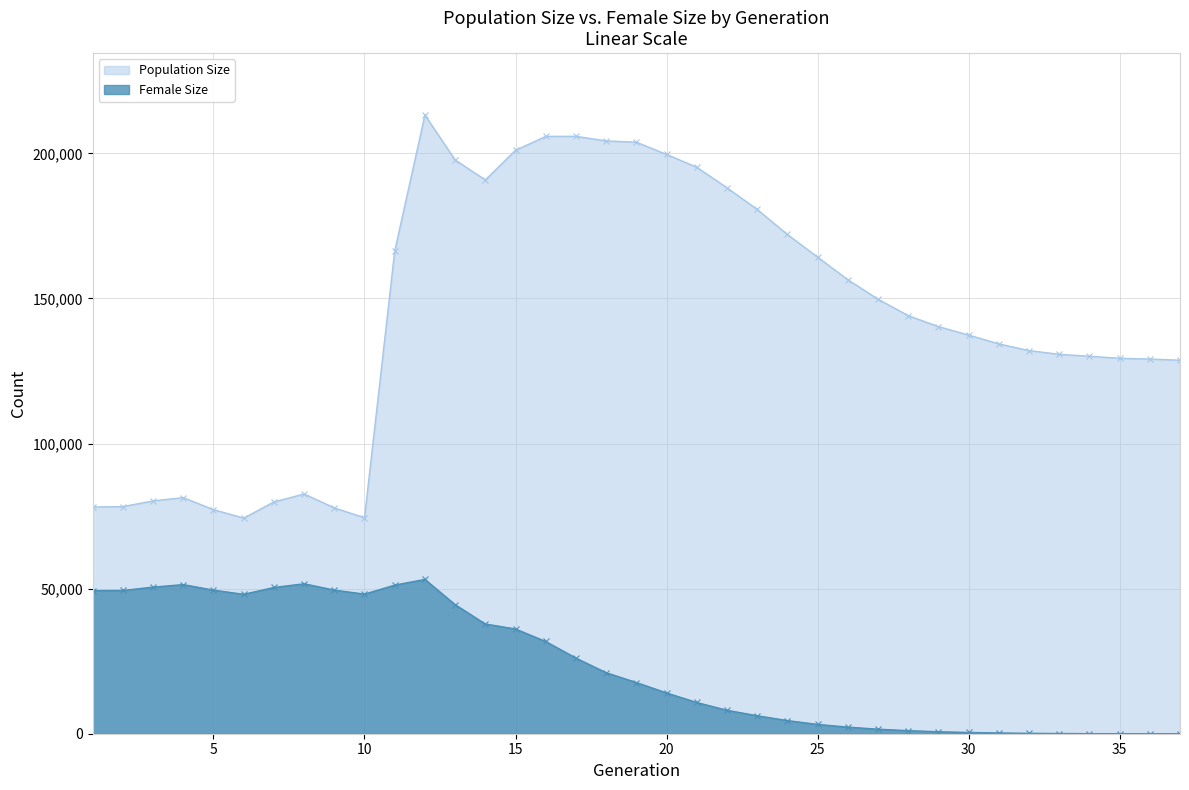

What is the spread (max minus min) of values at 35?

129363